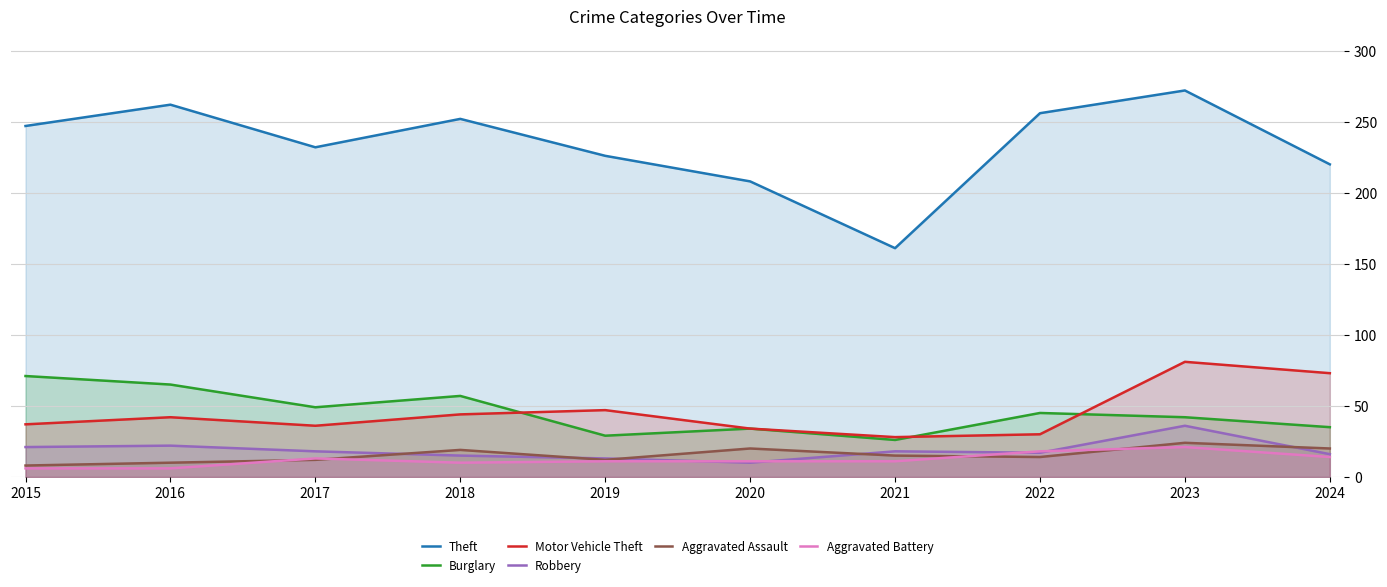

What is the difference between the Burglary values at 2018 and 2024?

22